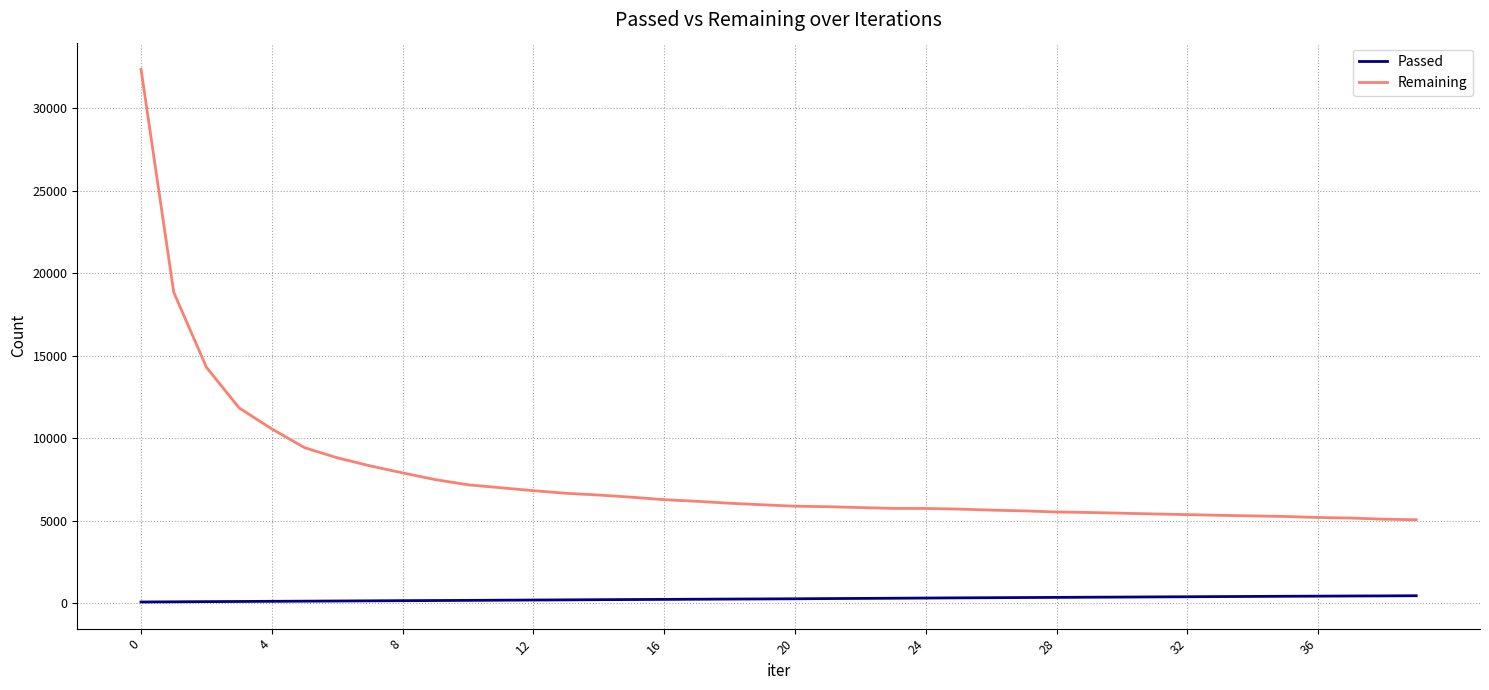

What is the difference between the maximum and minimum values in the Remaining series?

27309